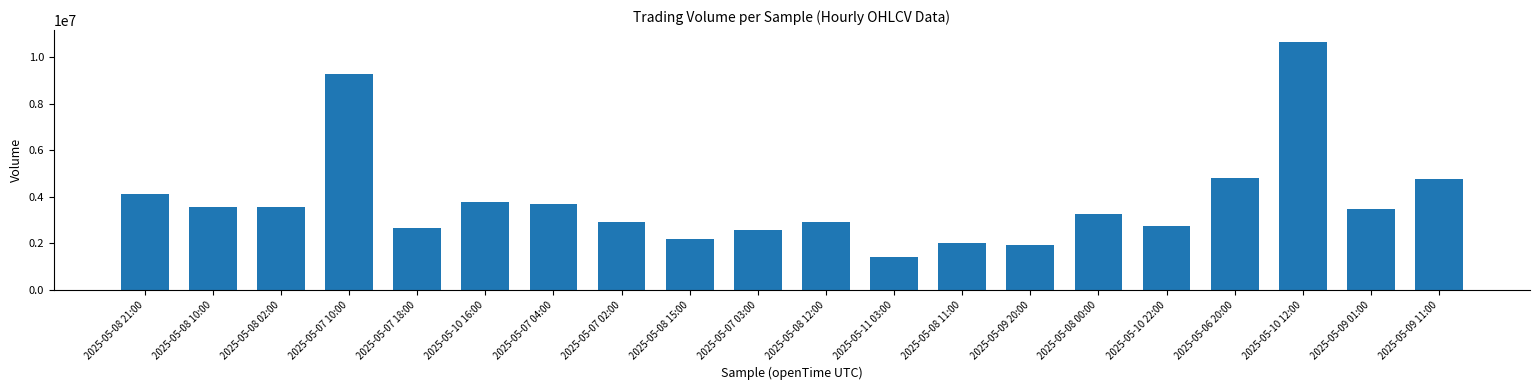

What value does the data have at 2025-05-06 20:00?

4822743.2